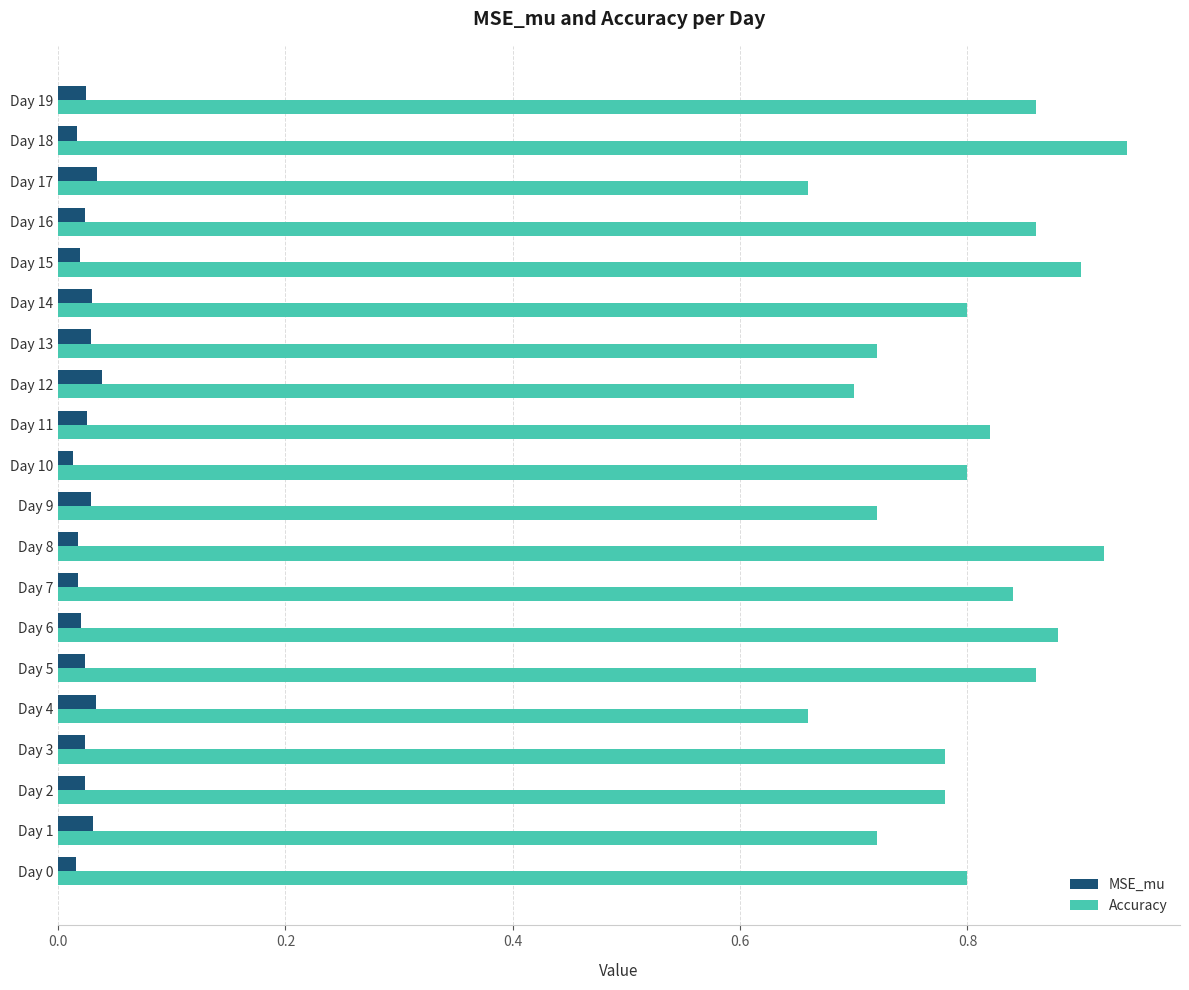

At how many categories does at least one series exceed 0?

20